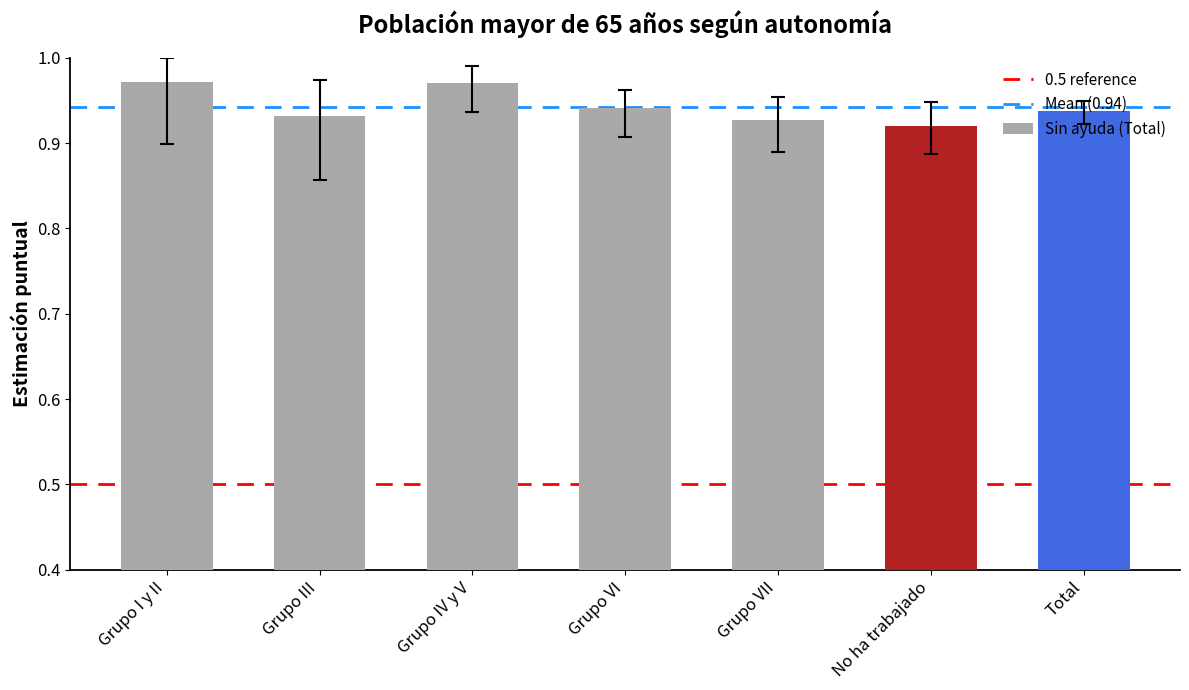

How many categories are shown in the chart?

7